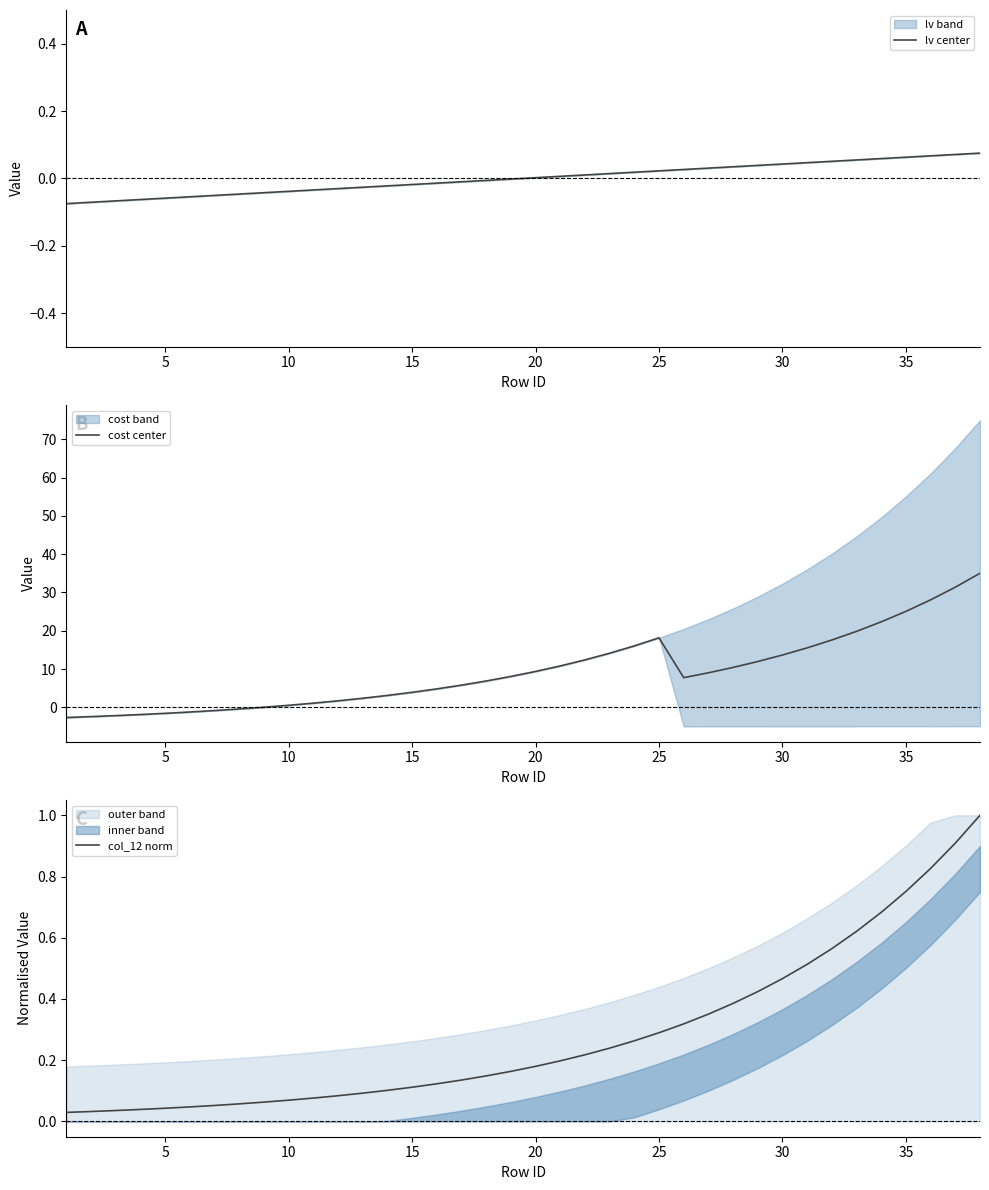

True or false: col_12 norm has more than 2 interior local peaks.

False